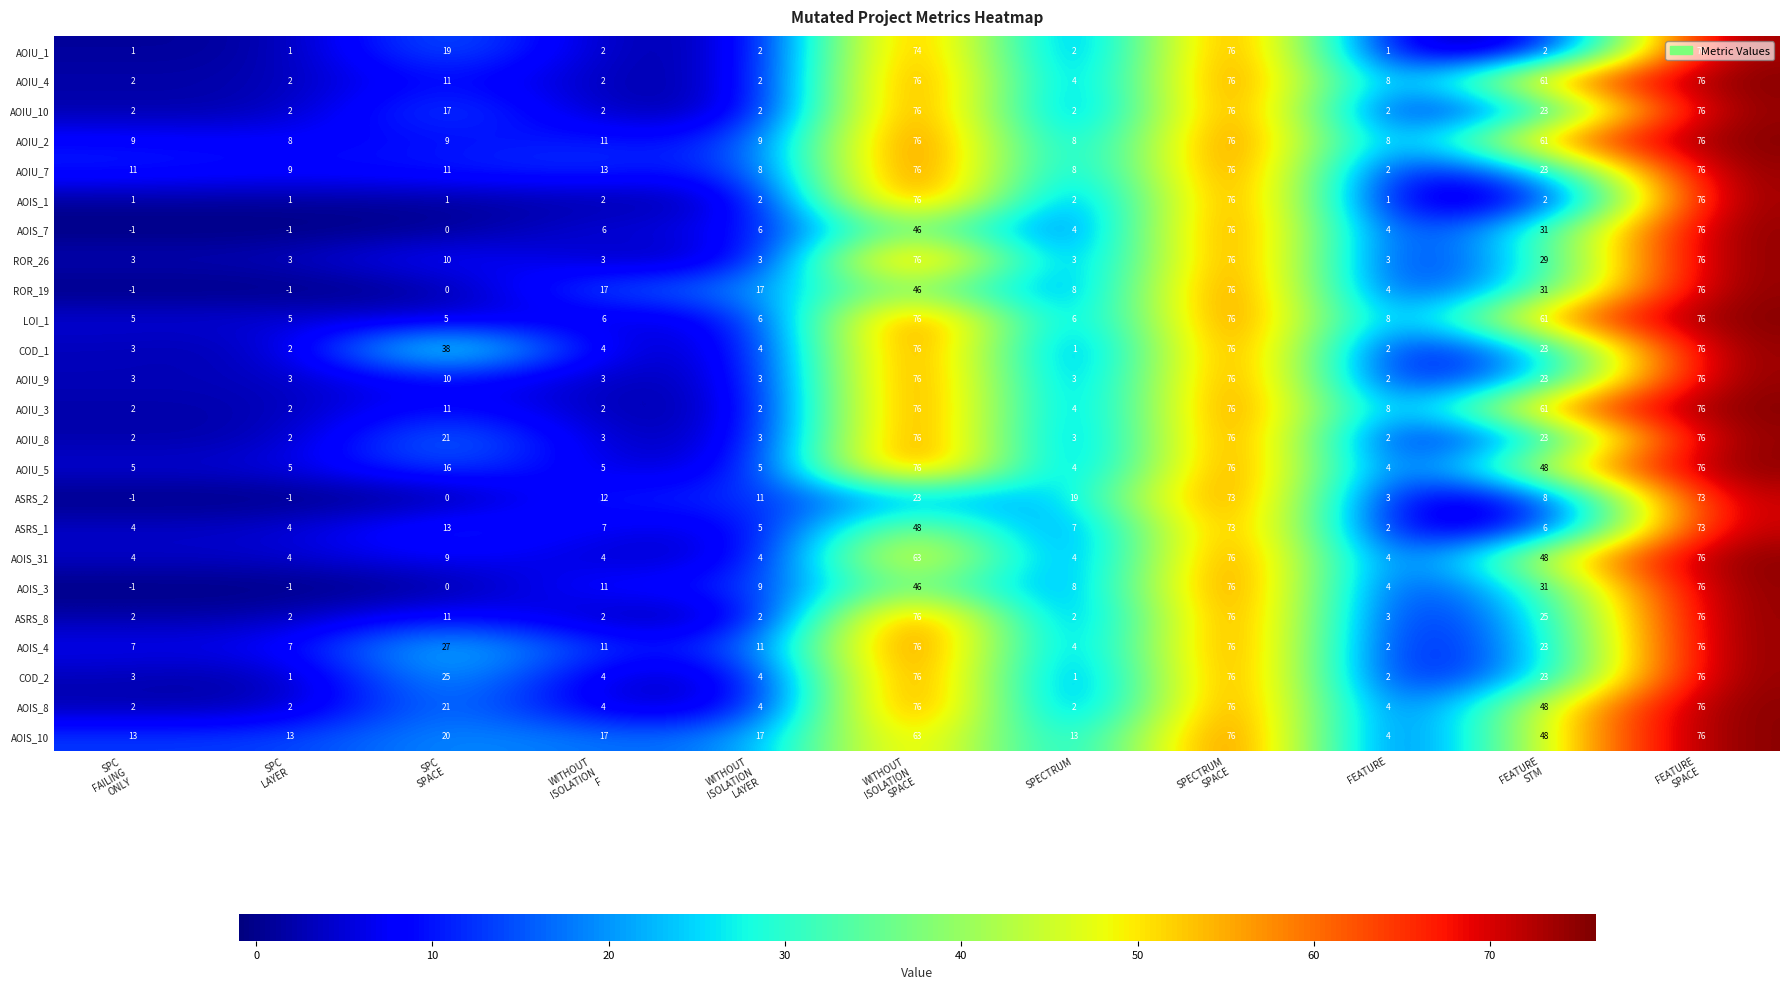

What is the spread (max minus min) of values at FEATURE?

7